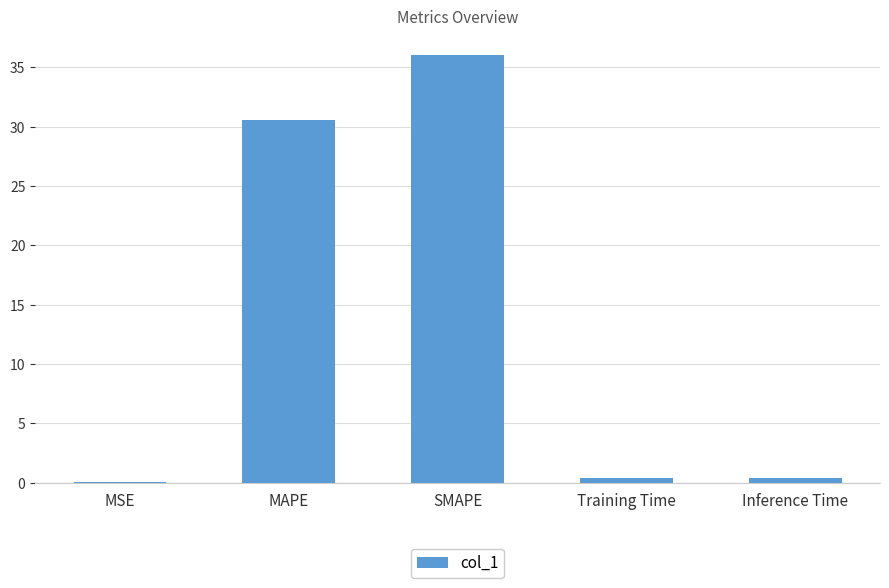

The chart shows a value of 36.0 at SMAPE. True or false?

True